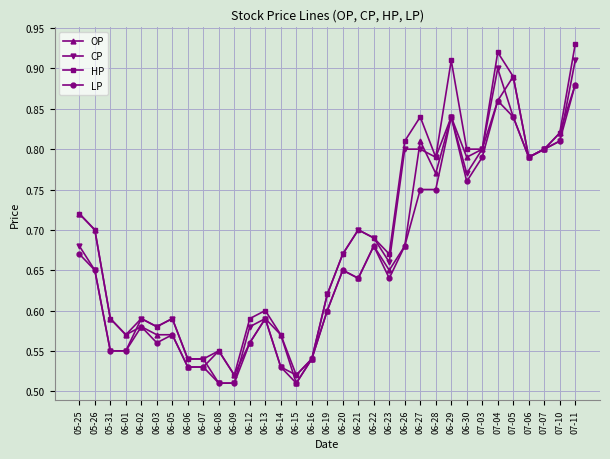

Rank the series by their maximum value, from lowest to highest.

LP, OP, CP, HP